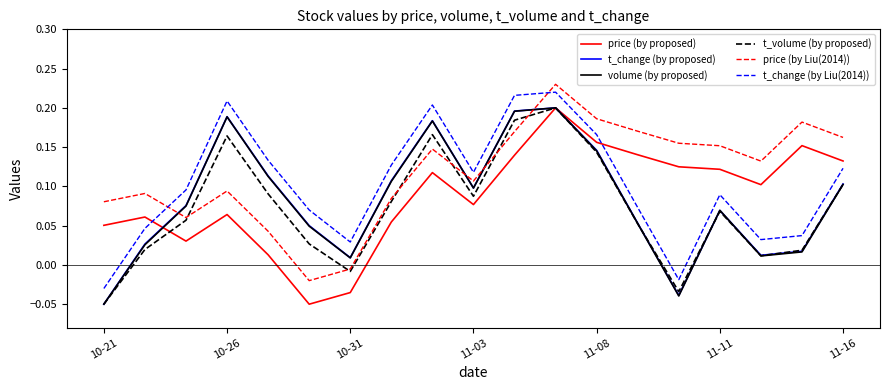

True or false: t_change (by proposed) and price (by Liu(2014)) intersect in this chart.

True